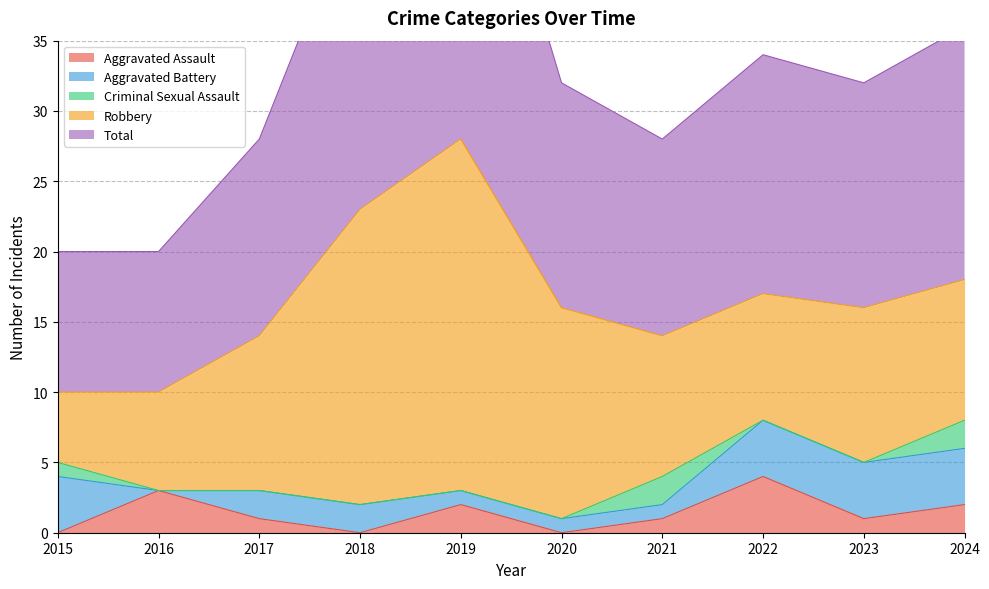

True or false: Robbery and Aggravated Assault intersect in this chart.

False